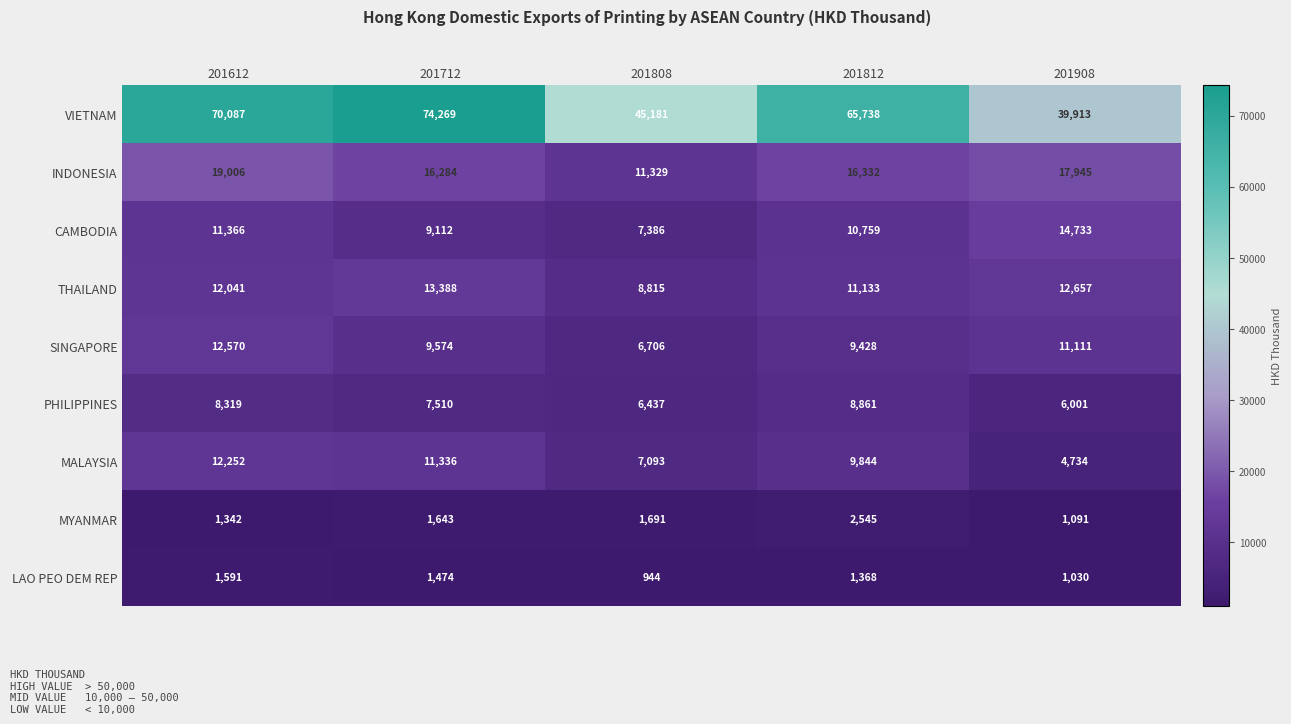

What value does the CAMBODIA series have at 201712?

9112